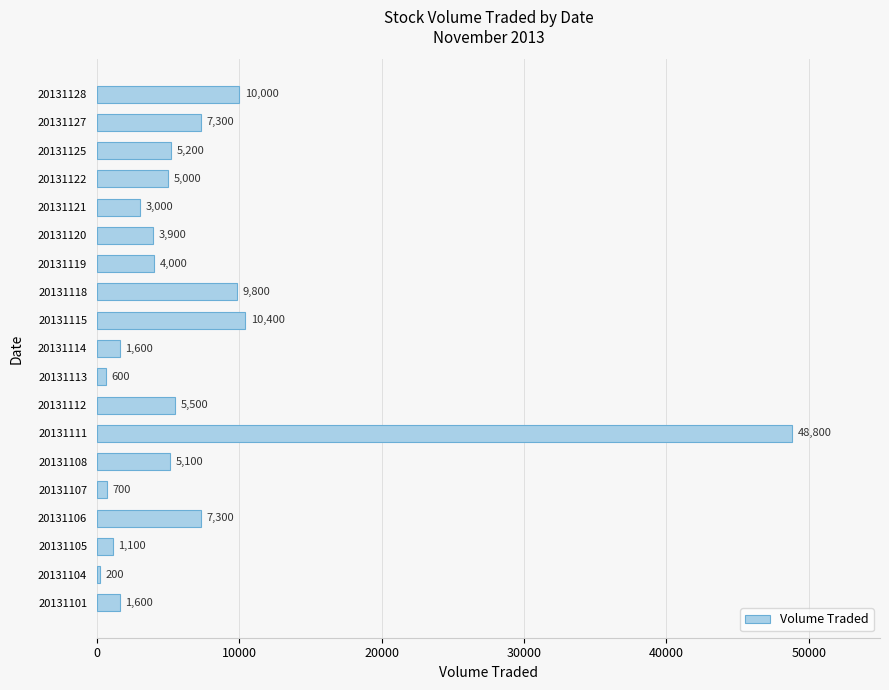

Reading top to bottom, transcribe all the data shown in this chart.

10000	7300	5200	5000	3000	3900	4000	9800	10400	1600	600	5500	48800	5100	700	7300	1100	200	1600